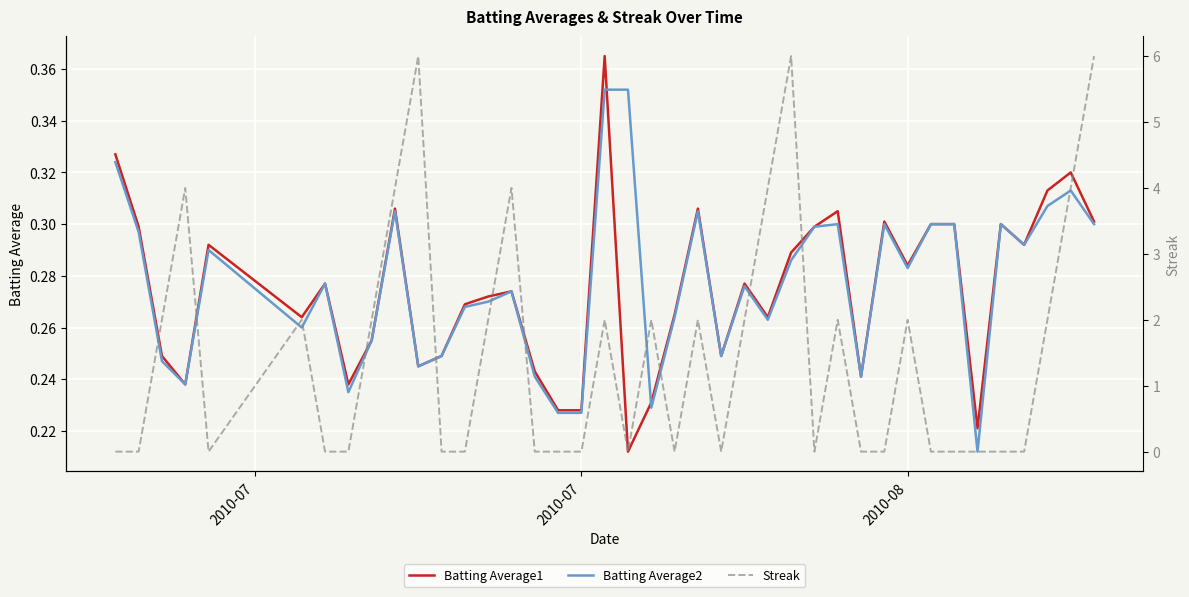

Is the value of Streak at 20 greater than the value of Batting Average2 at 17?

Yes